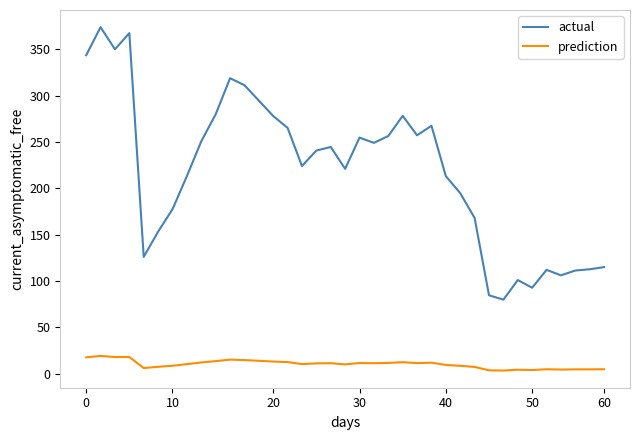

Is this an area chart (filled region under the line)?

No